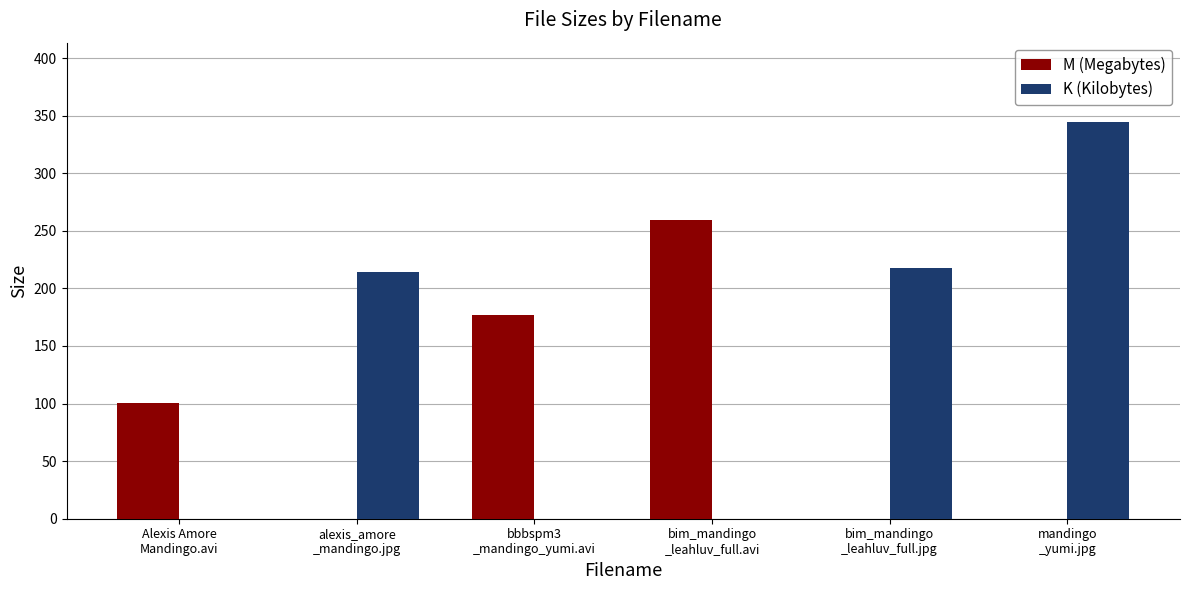

What is the sum of all M (Megabytes) values?

537.2